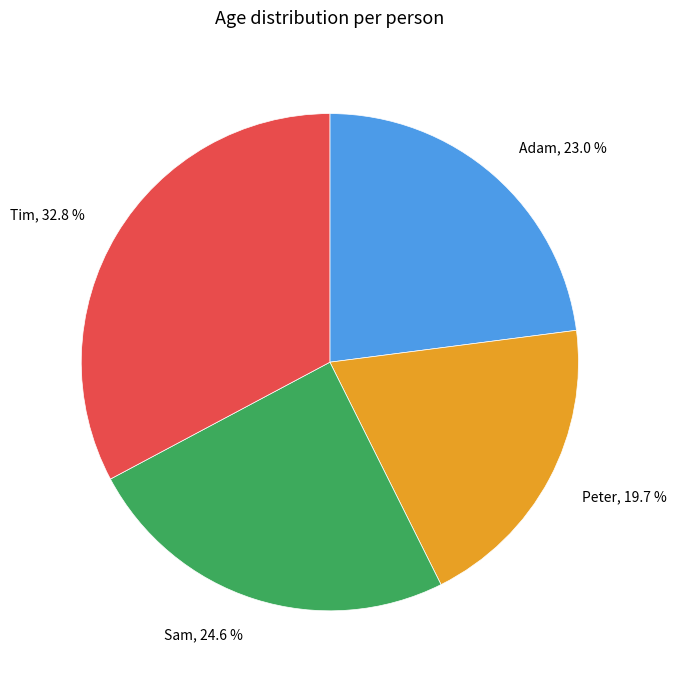

To the nearest percent, what percentage of the pie is Peter?

20%